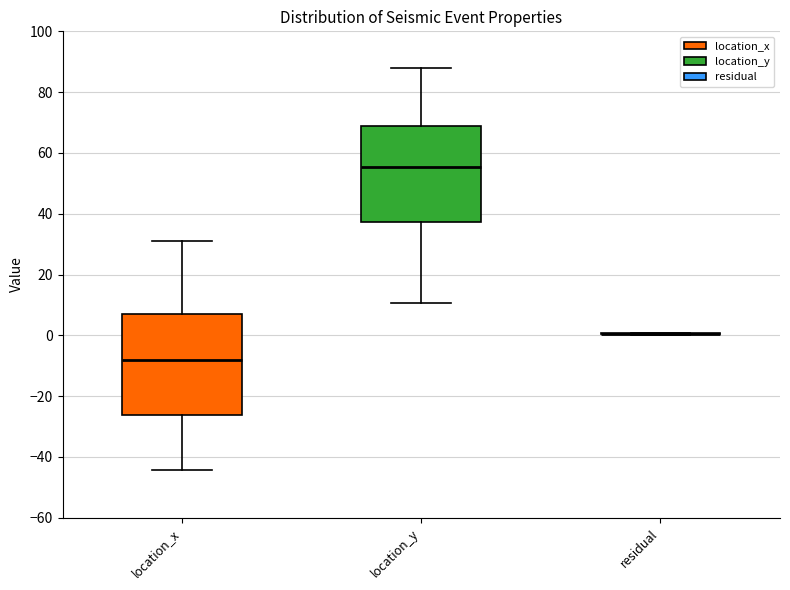

Where is the lower edge of the box for location_y on the y-axis? The values are not printed on the chart, so give them approximately, as read against the axis.

38